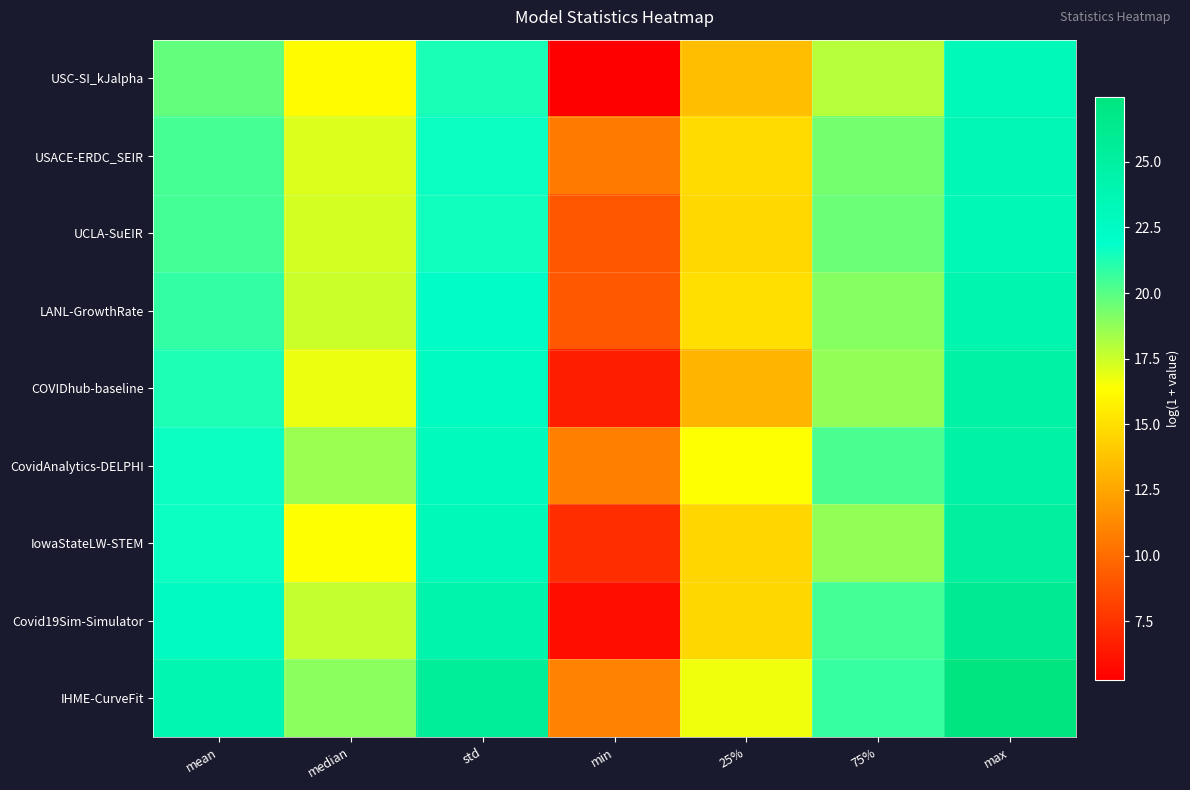

Reading left to right, list all the values displayed in this chart.

USC-SI_kJalpha: mean=19.8	median=16.3	std=21.3	min=5.3	25%=13.6	75%=18.0	max=23.3
USACE-ERDC_SEIR: mean=20.4	median=17.1	std=21.6	min=10.7	25%=14.8	75%=19.4	max=23.5
UCLA-SuEIR: mean=20.5	median=17.3	std=21.5	min=9.1	25%=14.7	75%=19.6	max=23.4
LANL-GrowthRate: mean=20.8	median=17.5	std=22.2	min=9.2	25%=15.0	75%=19.0	max=24.0
COVIDhub-baseline: mean=21.3	median=16.8	std=22.8	min=6.6	25%=13.1	75%=18.7	max=24.7
CovidAnalytics-DELPHI: mean=21.6	median=18.6	std=22.8	min=10.9	25%=16.4	75%=20.3	max=24.6
IowaStateLW-STEM: mean=21.6	median=16.4	std=23.2	min=7.3	25%=14.6	75%=18.7	max=25.2
Covid19Sim-Simulator: mean=22.8	median=17.7	std=24.2	min=6.0	25%=14.7	75%=20.4	max=26.1
IHME-CurveFit: mean=23.8	median=18.9	std=25.5	min=11.0	25%=16.7	75%=20.7	max=27.5